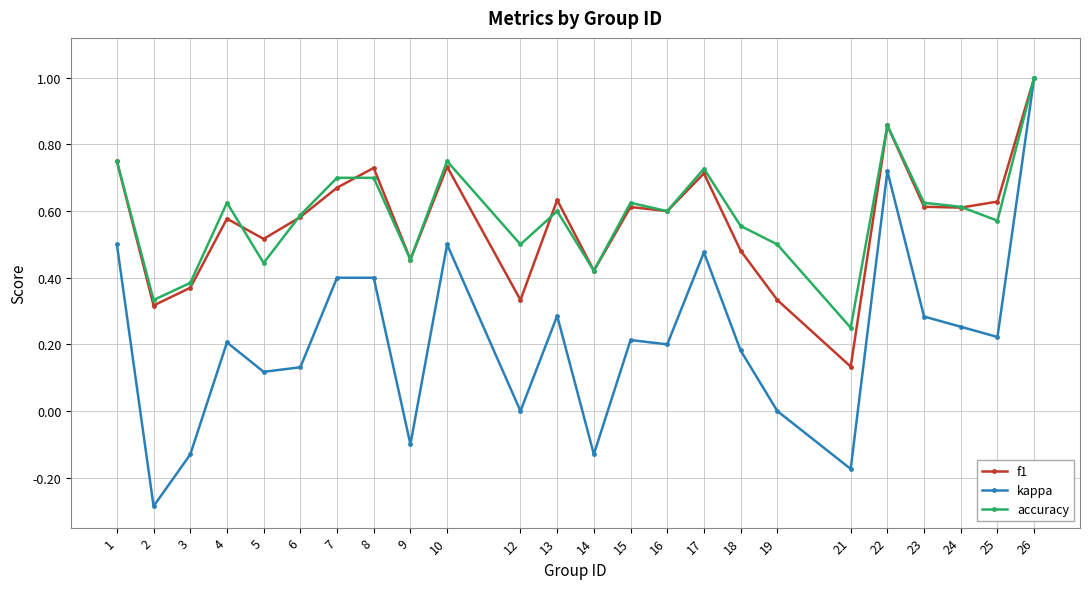

Which series has the largest range (max minus min)?

kappa